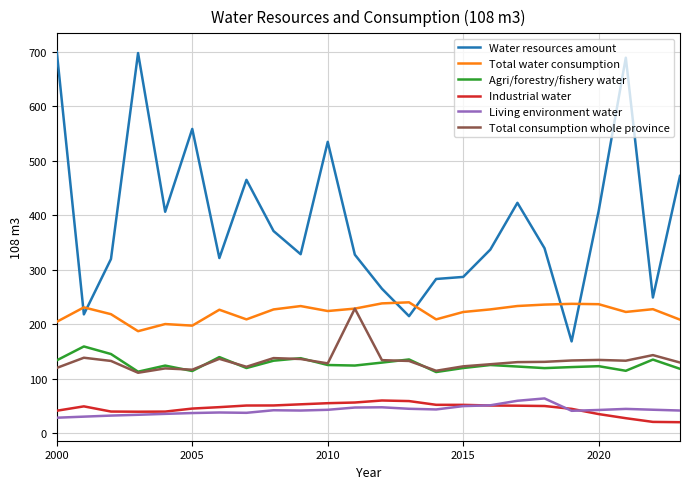

What is the difference between the second highest and minimum values in the Living environment water series?

31.1